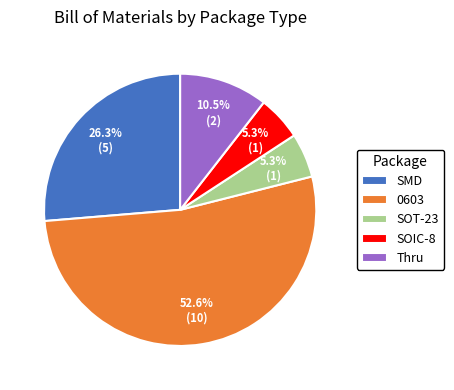

Which has a higher value, SOIC-8 or SMD?

SMD